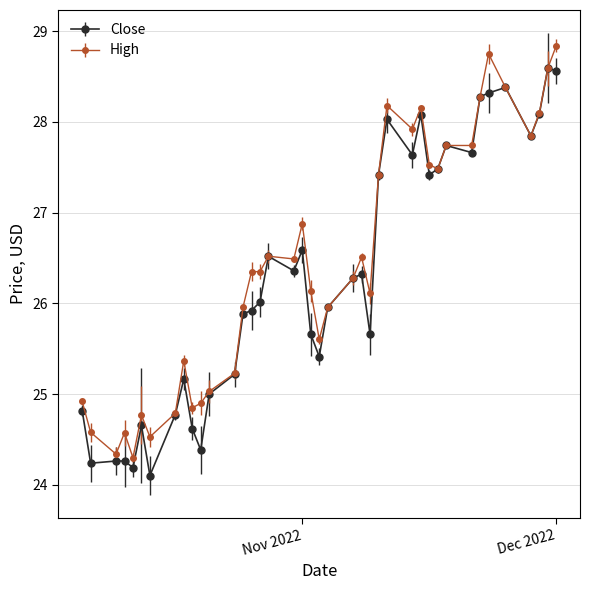

What is the sum of all High values?

1058.3